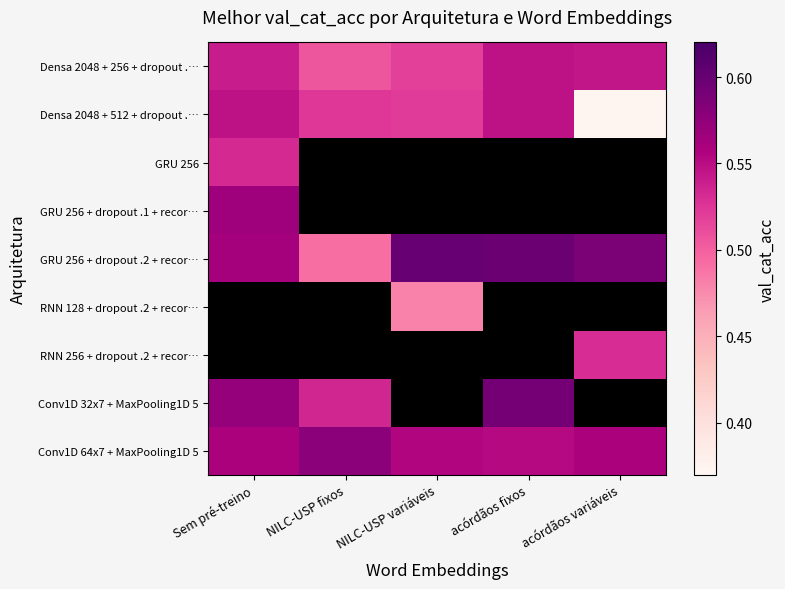

Where is Densa 2048 + 512 + dropout .… nearest to the value 0?

acórdãos variáveis